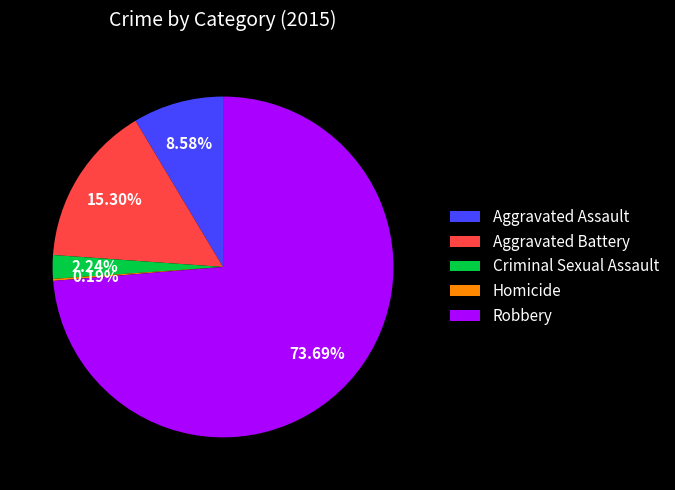

What is the ratio of the value at Aggravated Assault to the value at Aggravated Battery?

0.6